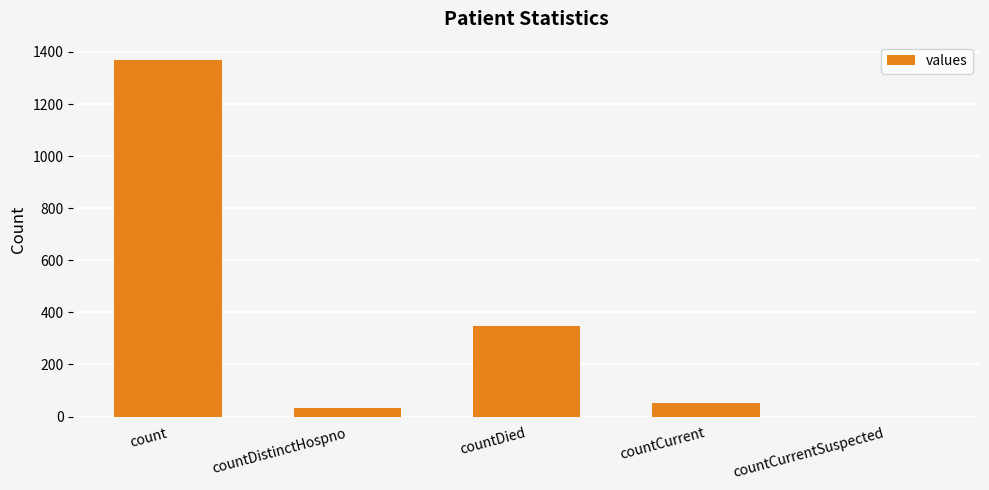

How many values are below 52?

2